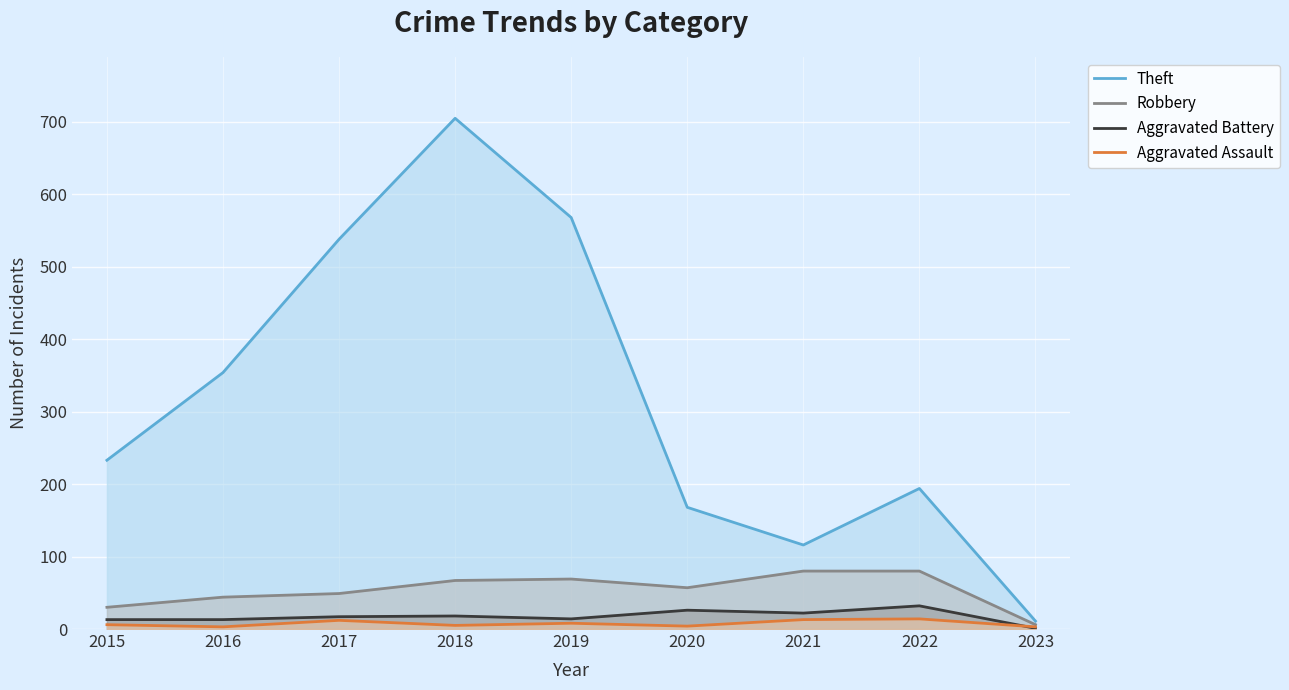

Reading left to right, extract all data points from this chart.

Theft: 2015=233	2016=354	2017=538	2018=705	2019=568	2020=168	2021=116	2022=194	2023=11
Robbery: 2015=30	2016=44	2017=49	2018=67	2019=69	2020=57	2021=80	2022=80	2023=6
Aggravated Battery: 2015=13	2016=13	2017=17	2018=18	2019=14	2020=26	2021=22	2022=32	2023=1
Aggravated Assault: 2015=6	2016=3	2017=12	2018=5	2019=8	2020=4	2021=13	2022=14	2023=3